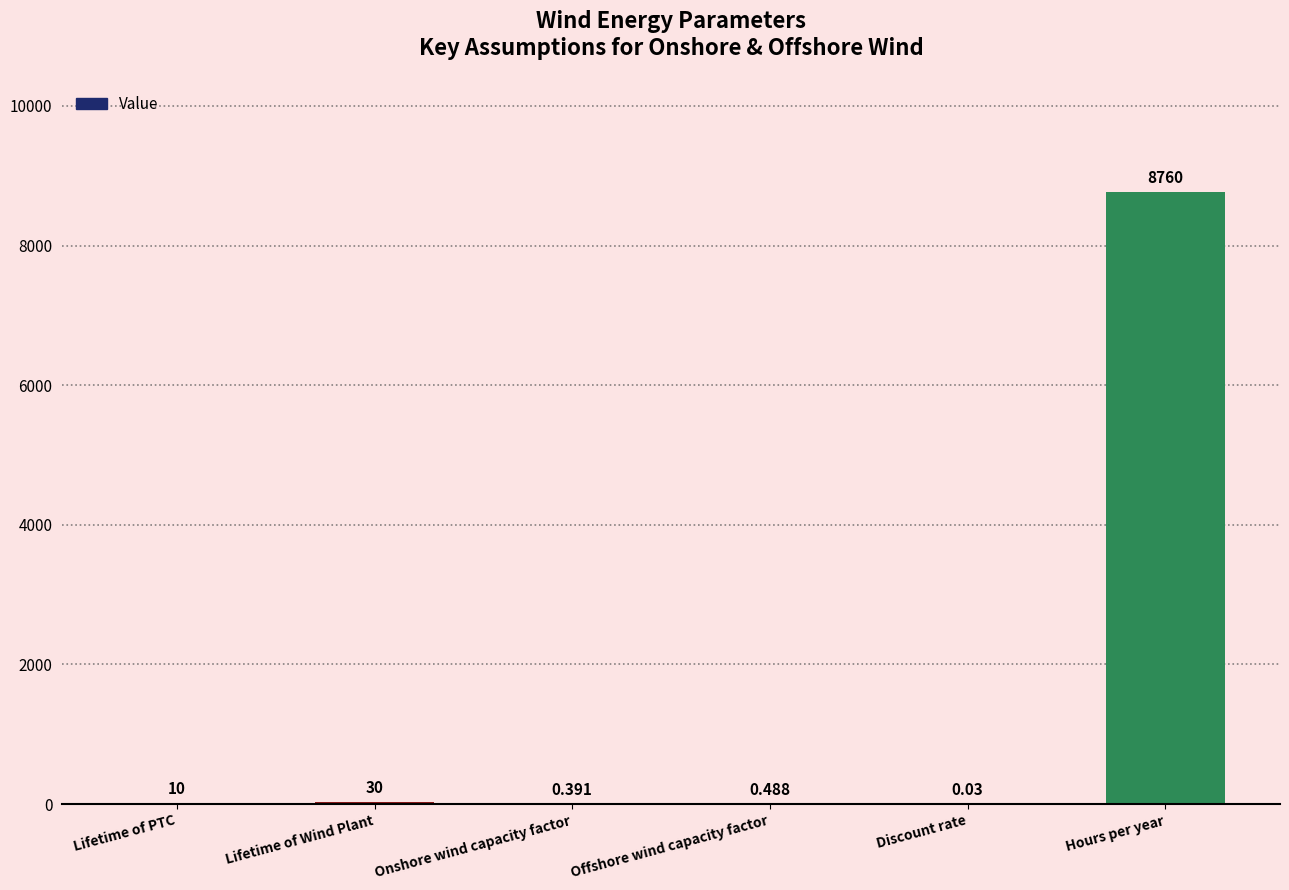

Where is the data nearest to the value 4380?

Lifetime of Wind Plant